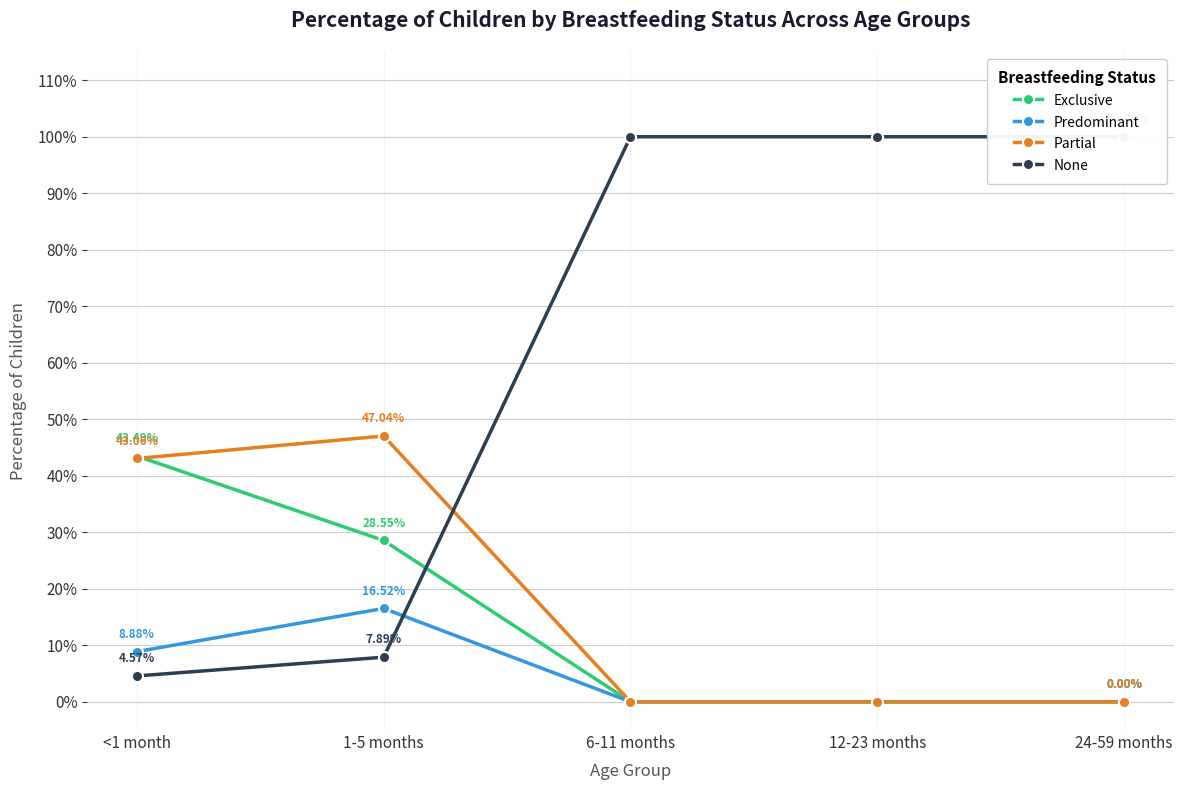

Where is Exclusive nearest to the value 0?

6-11 months